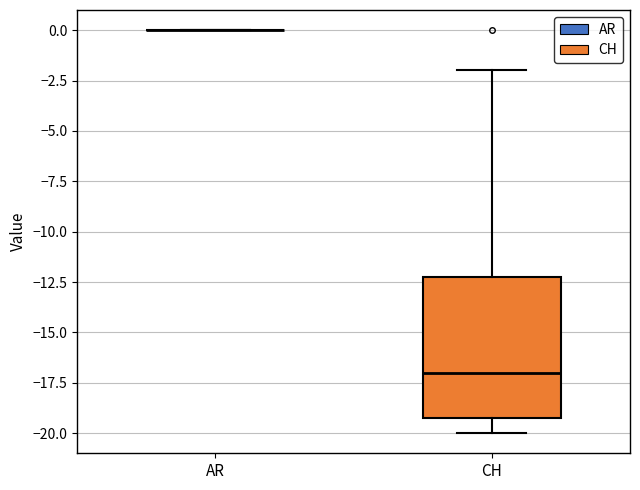

Which box is the tallest, from its lower edge to its upper edge?

CH